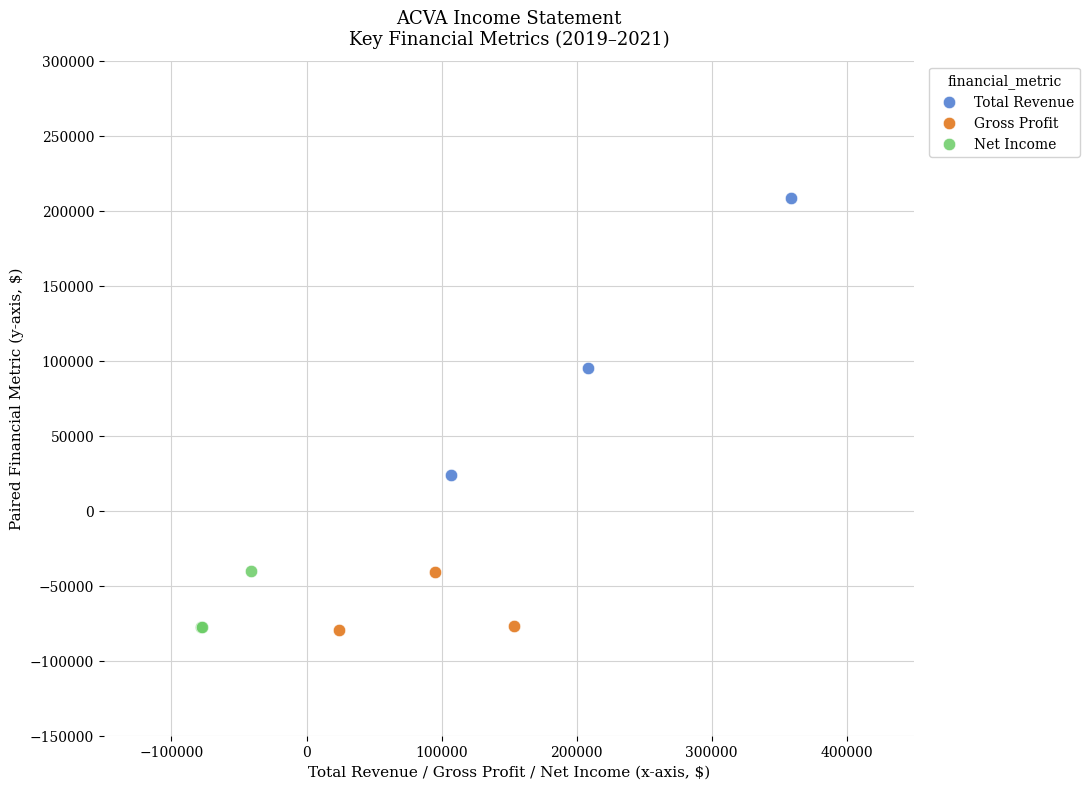

Which series has the widest spread of Y values?

Total Revenue